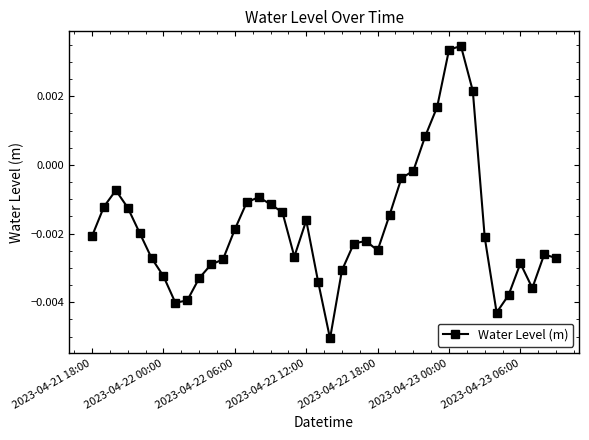

How many data points are less than 0?

35